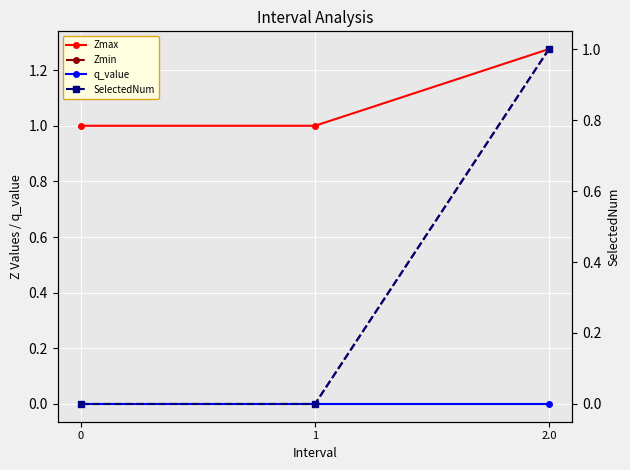

The value of Zmax at 2.0 is 0.8. True or false?

False